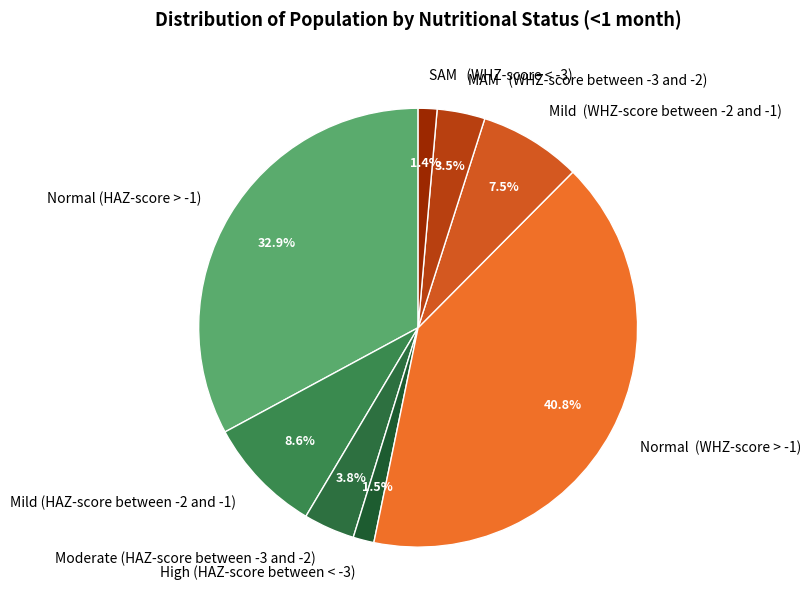

Which has a higher value, Moderate (HAZ-score between -3 and -2) or Normal (HAZ-score > -1)?

Normal (HAZ-score > -1)